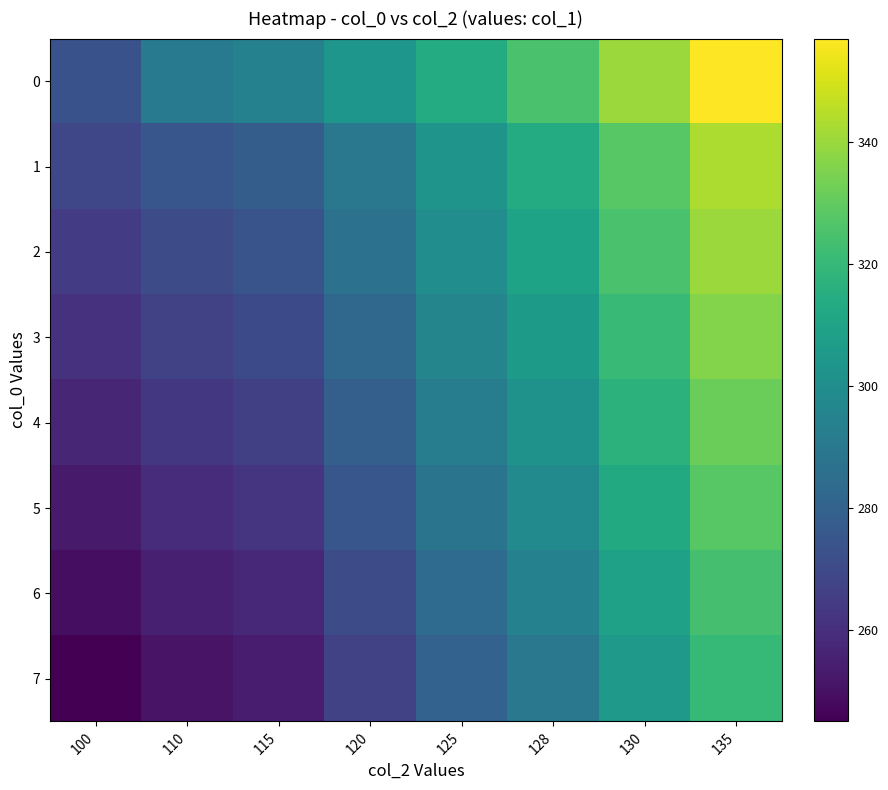

What is the smallest value displayed?

245